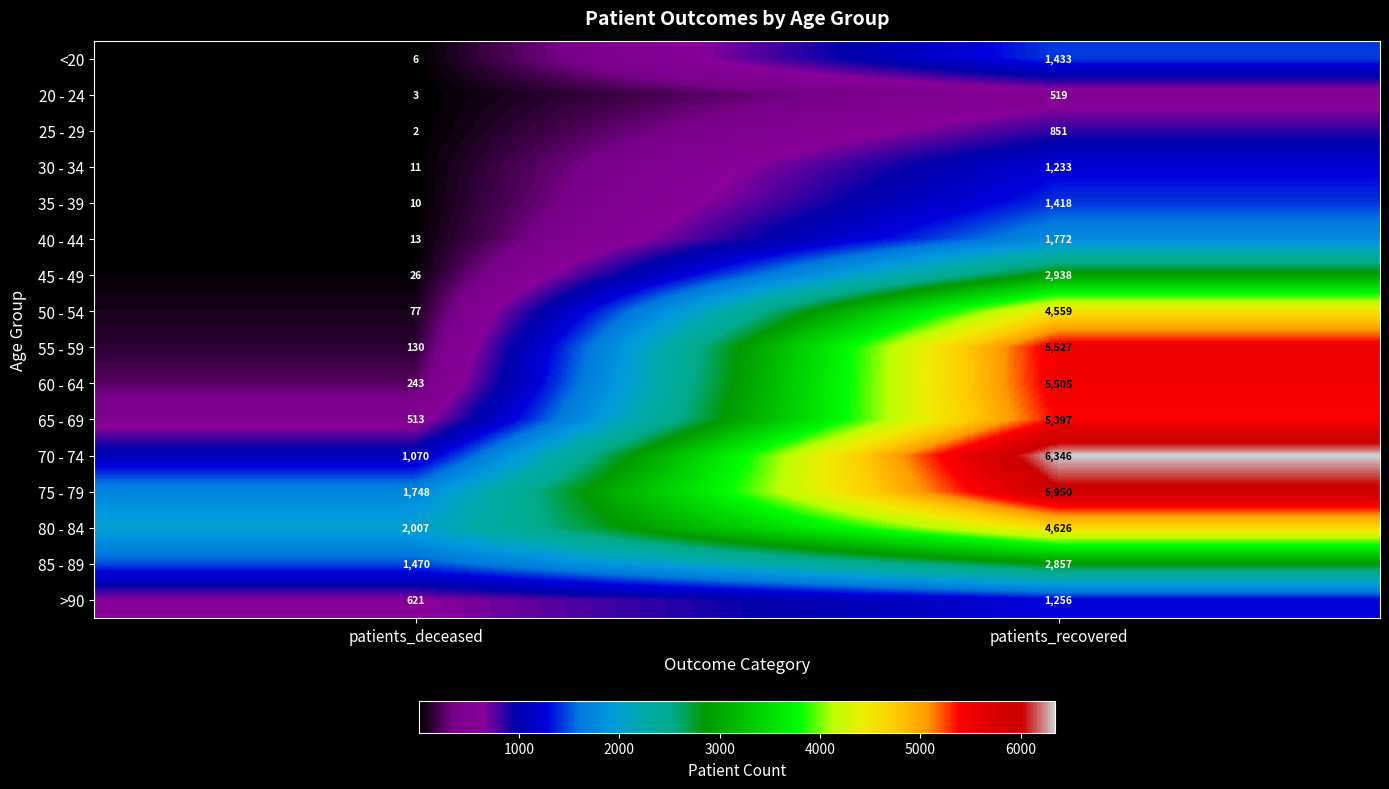

True or false: 70 - 74 has a value of 1070 at patients_deceased.

True